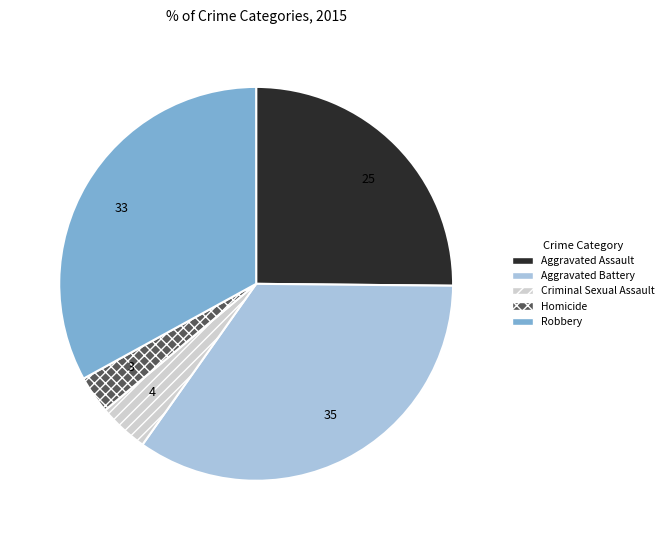

Between Aggravated Battery and Aggravated Assault, which is larger?

Aggravated Battery